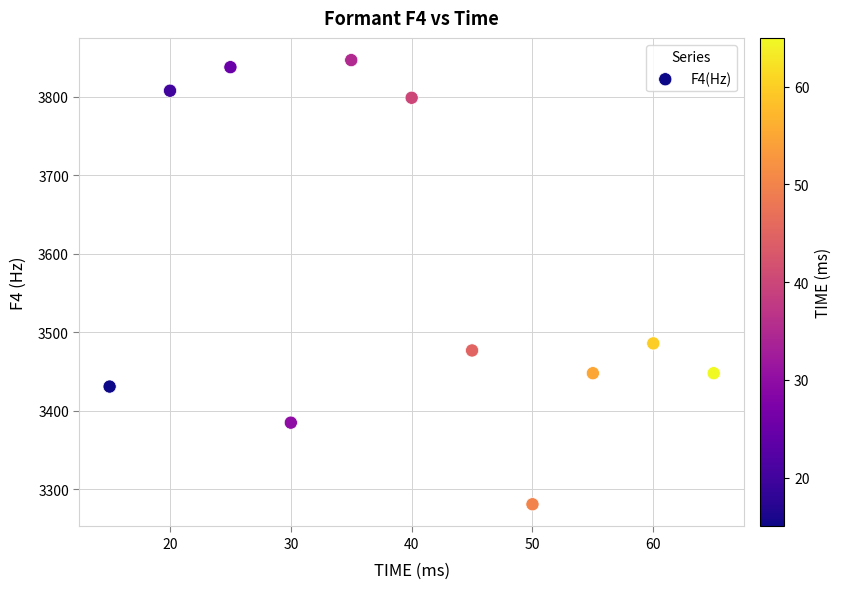

What is the average X value?

40